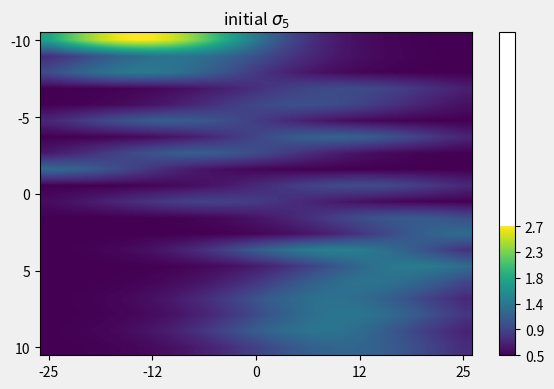

At how many categories does at least one series exceed 0?

25